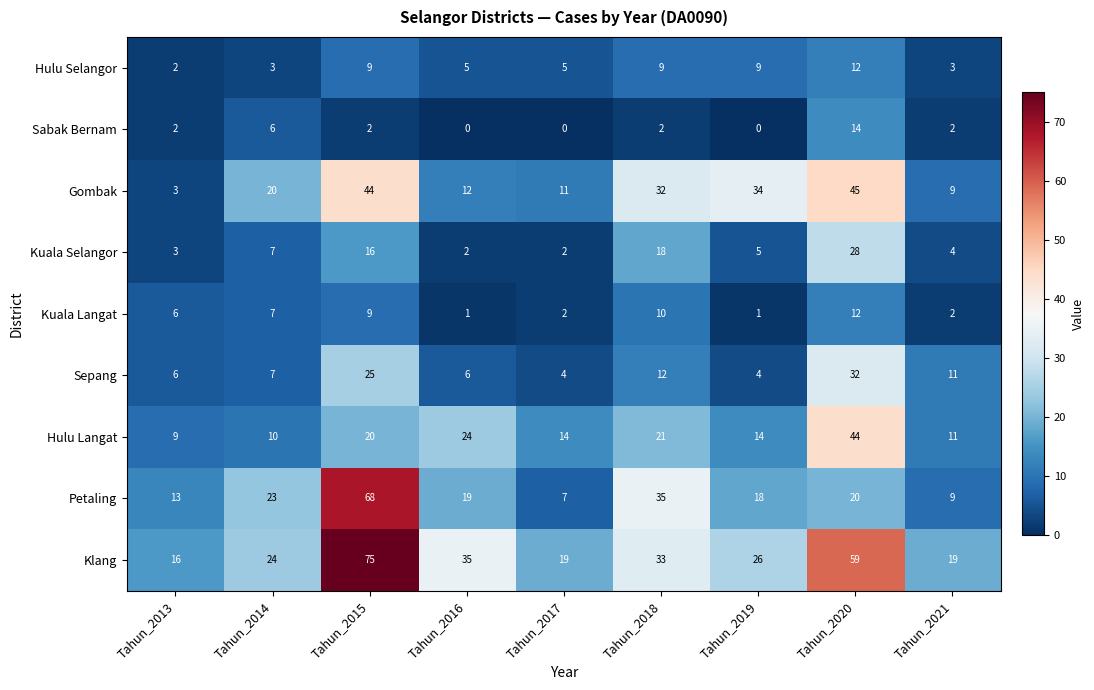

Count the Sabak Bernam values in the range 0 to 2.

7